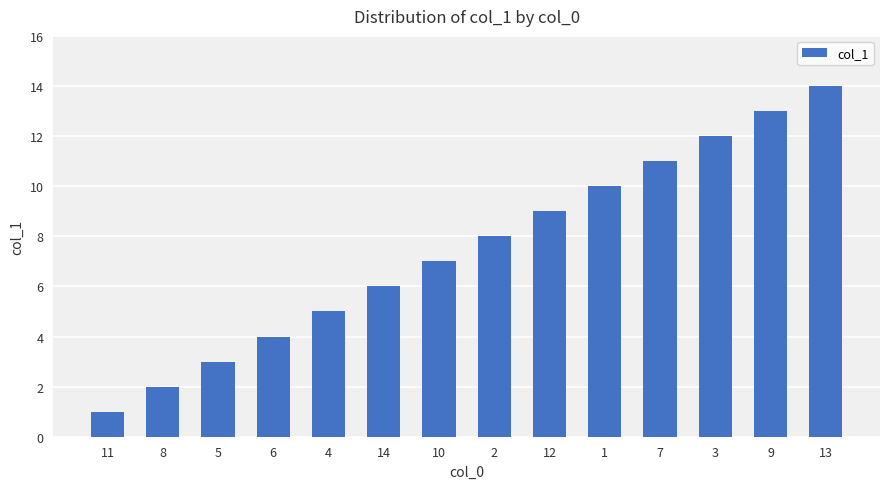

Reading left to right, transcribe all the data shown in this chart.

11=1	8=2	5=3	6=4	4=5	14=6	10=7	2=8	12=9	1=10	7=11	3=12	9=13	13=14